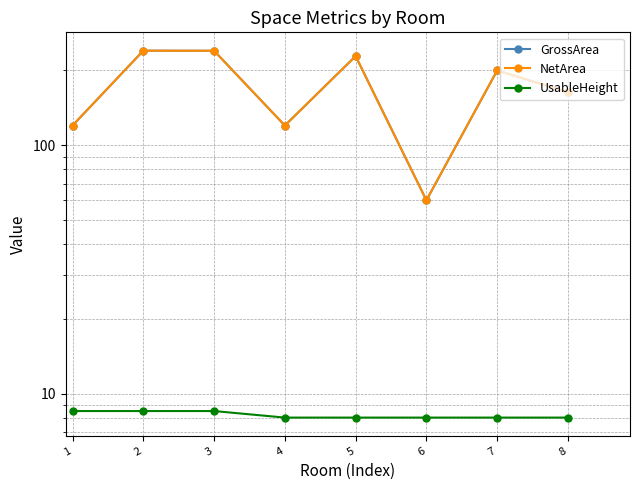

How many distinct data groups are displayed?

3